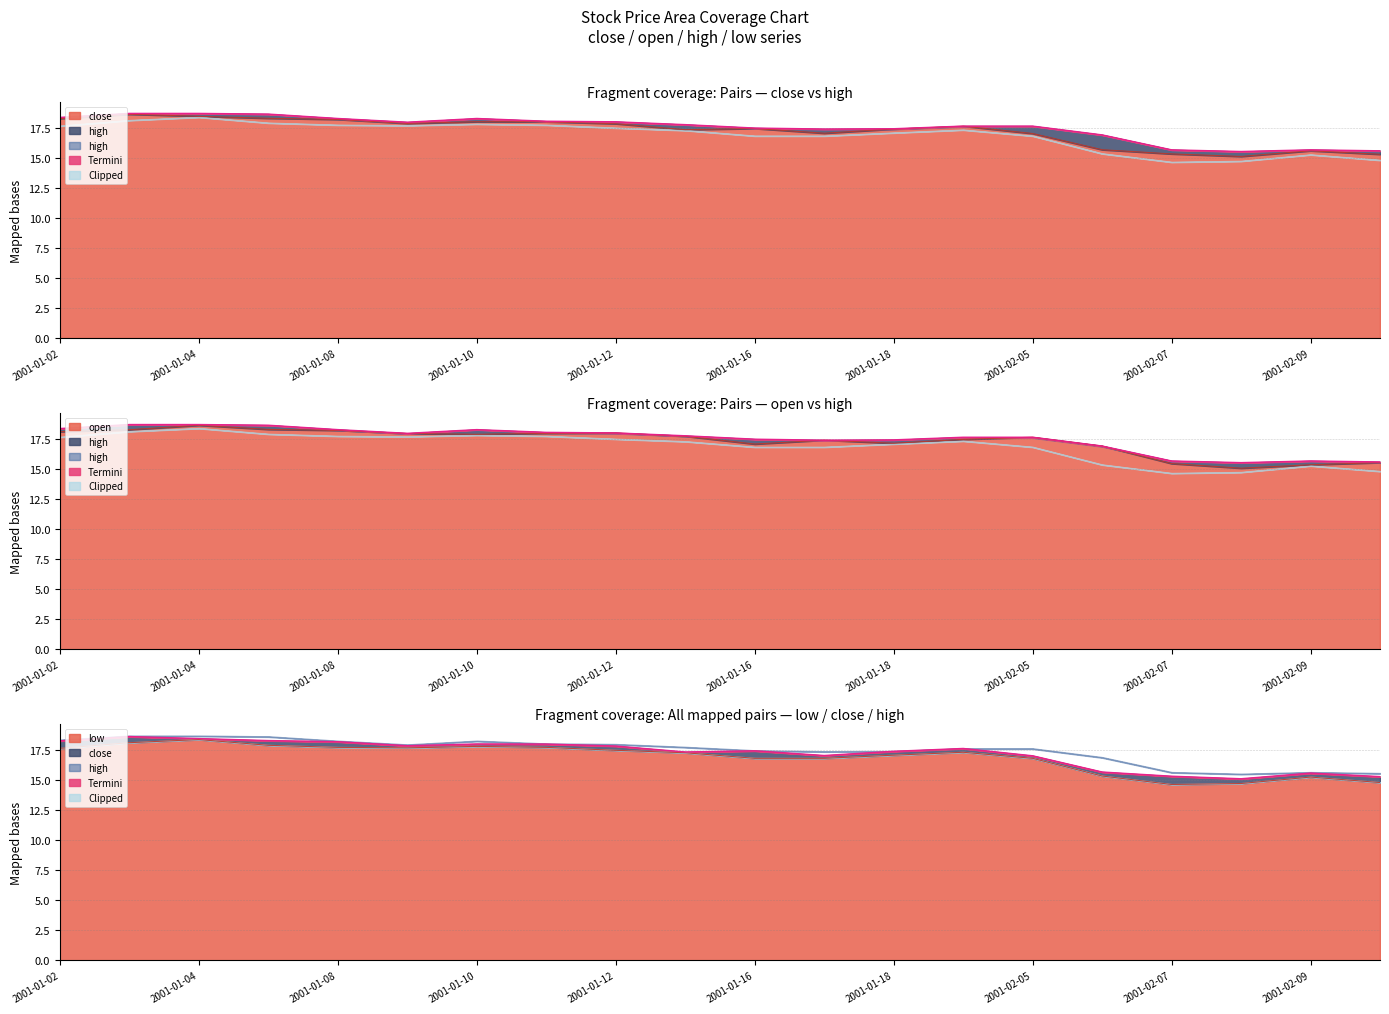

Between 2001-01-04 and 2001-01-10, which series saw the biggest shift?

open